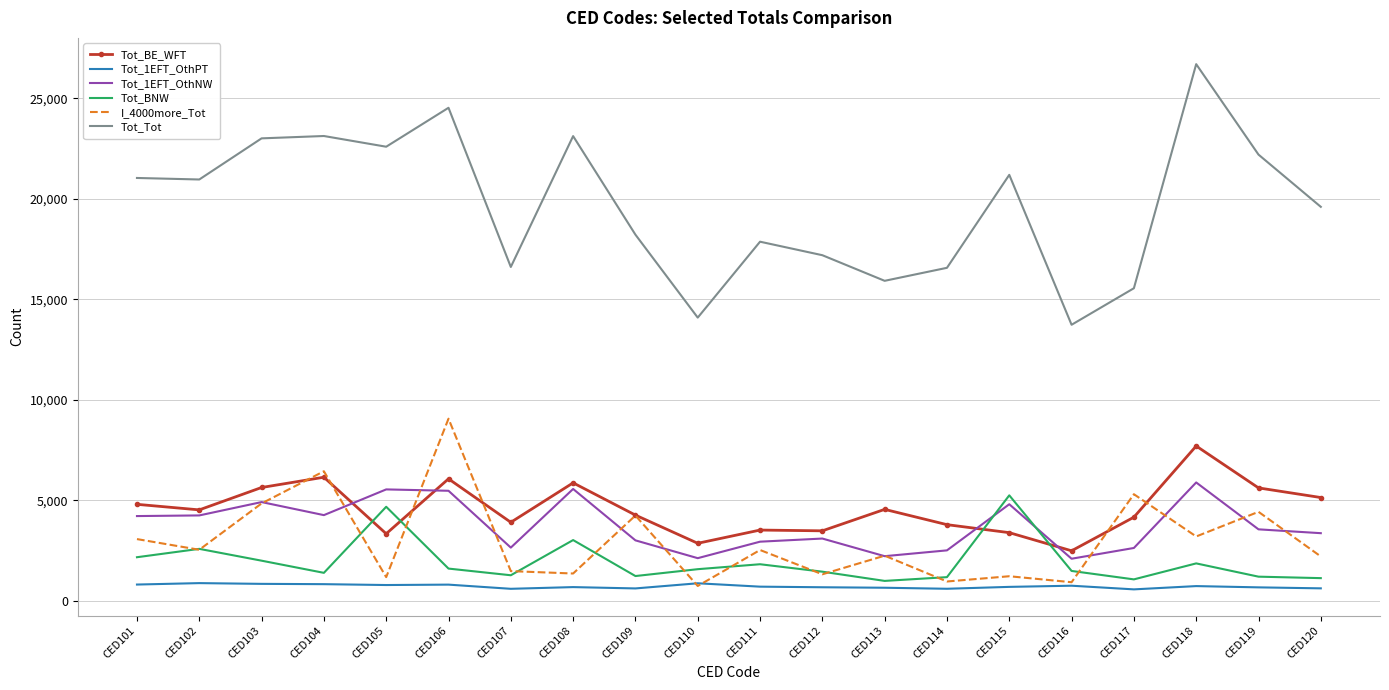

Where do Tot_BE_WFT and Tot_BNW first cross each other?

CED104 and CED105